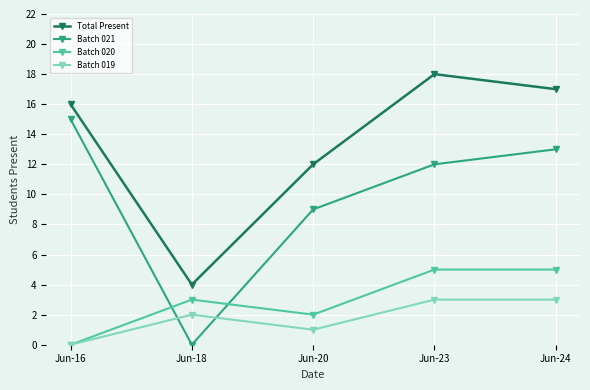

At how many categories does at least one series exceed 7?

4